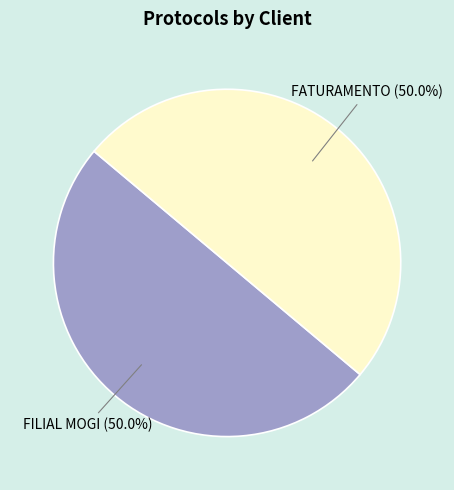

How many segments does this pie chart have?

2